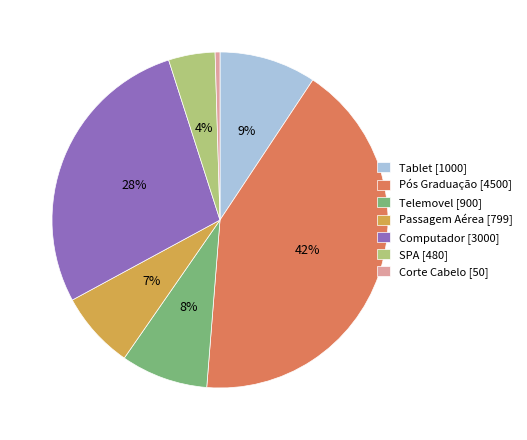

What percentage is the SPA slice, to the nearest percent?

4%